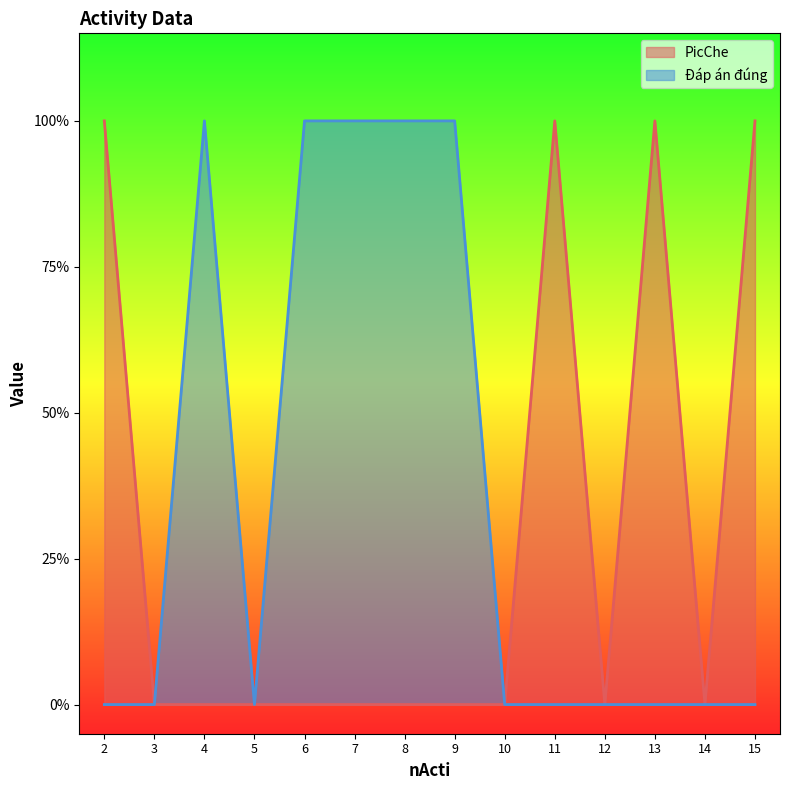

How many lines are shown in the chart?

2